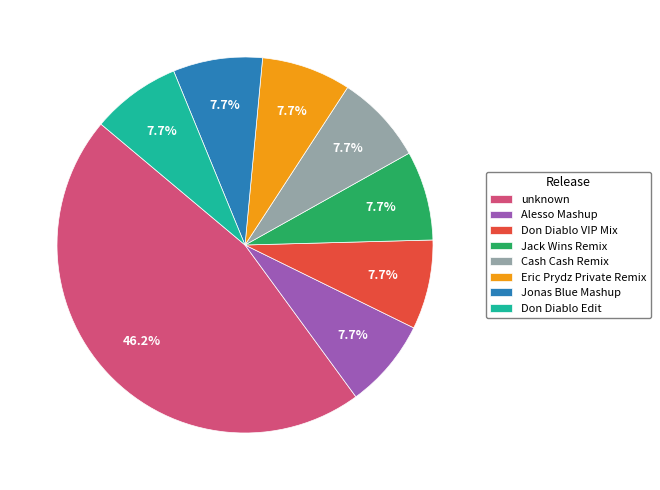

Which slice is the largest?

unknown